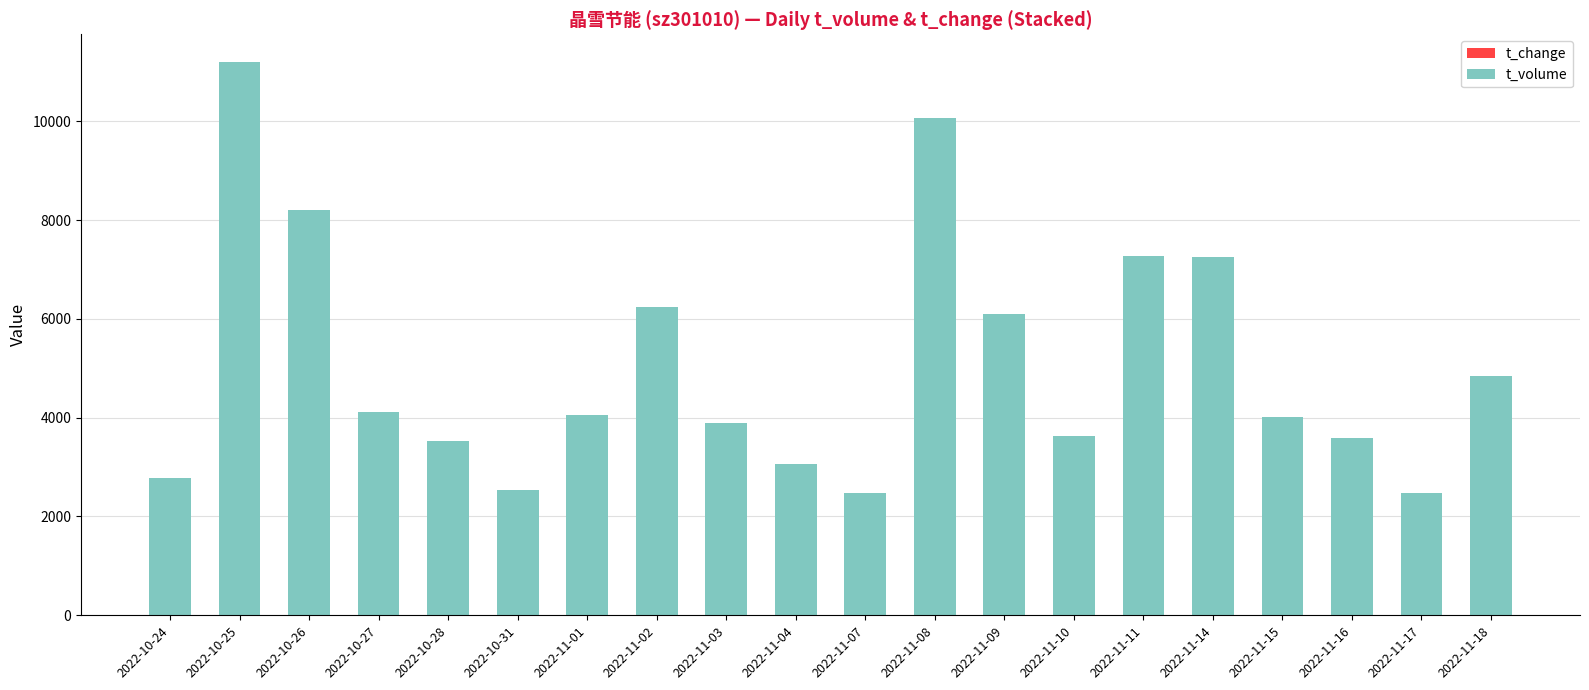

At which category is the sum across all series the highest?

2022-10-25